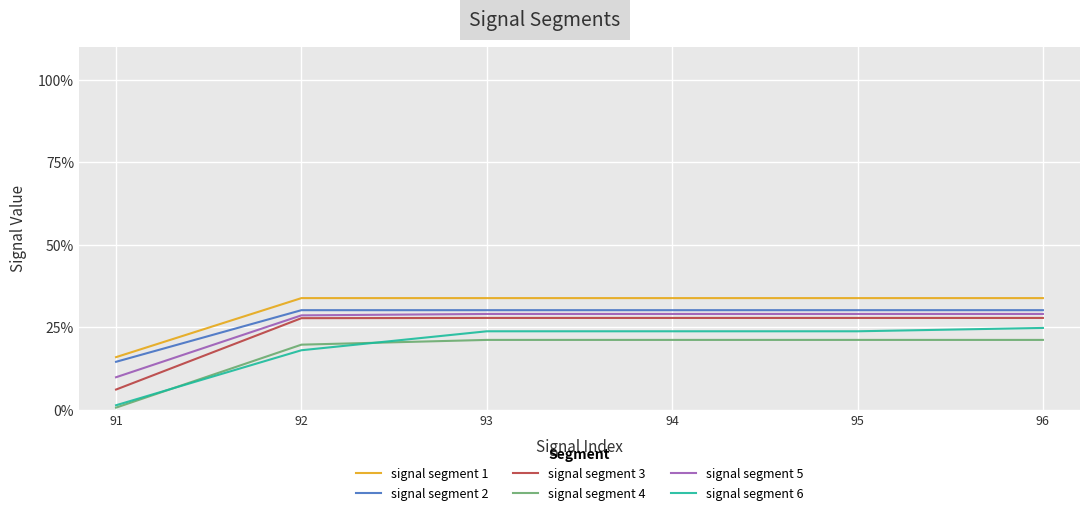

Is it true that signal segment 3 equals 0.1 at 91?

False